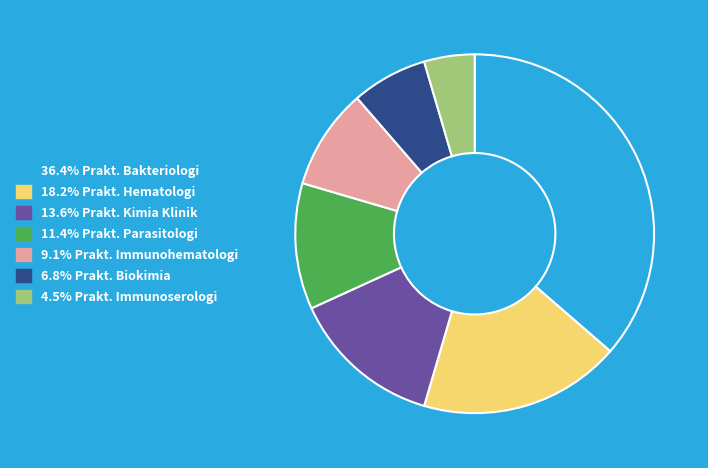

Does any single category account for the majority?

No